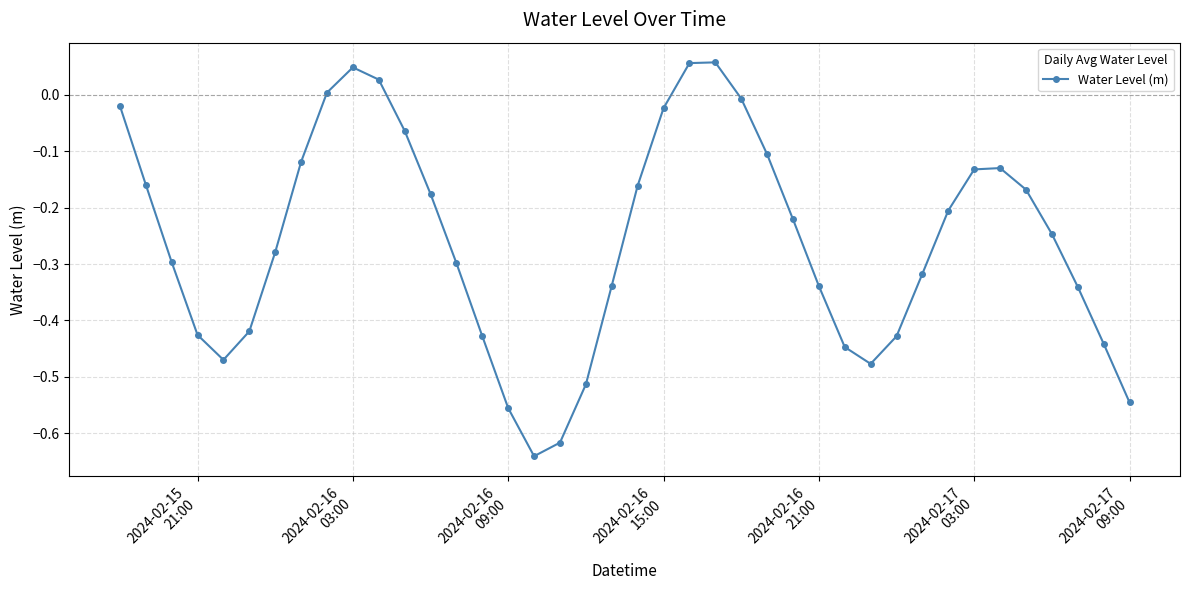

How many values are below 0?

35